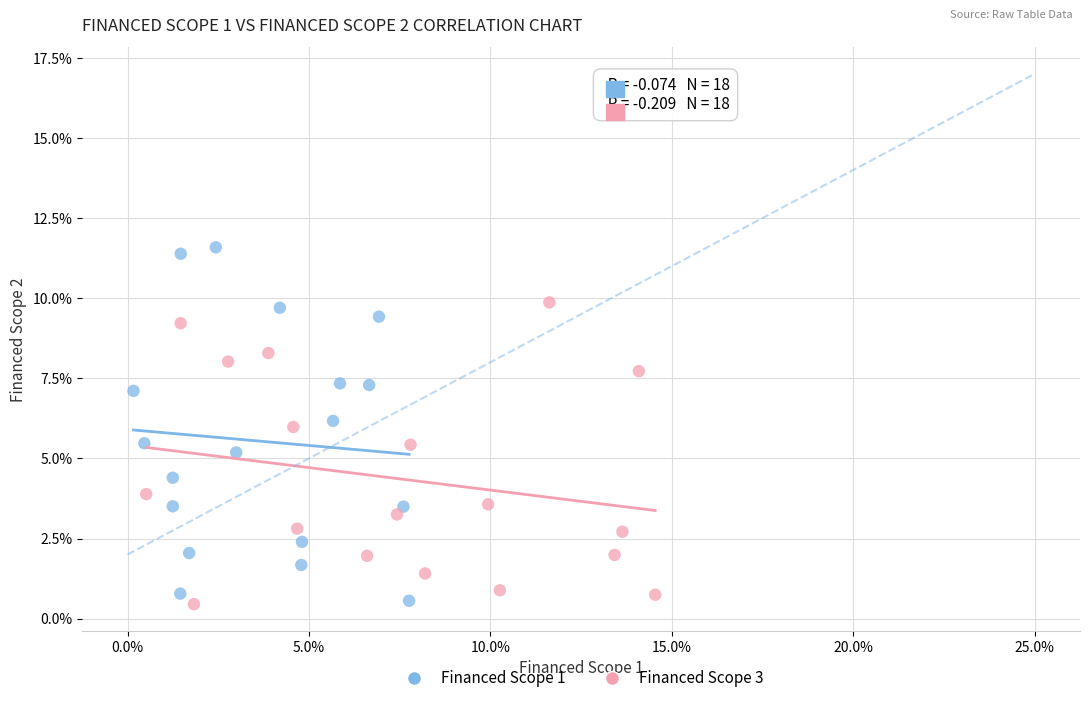

What are all the series names shown in the legend?

Financed Scope 1, Financed Scope 3